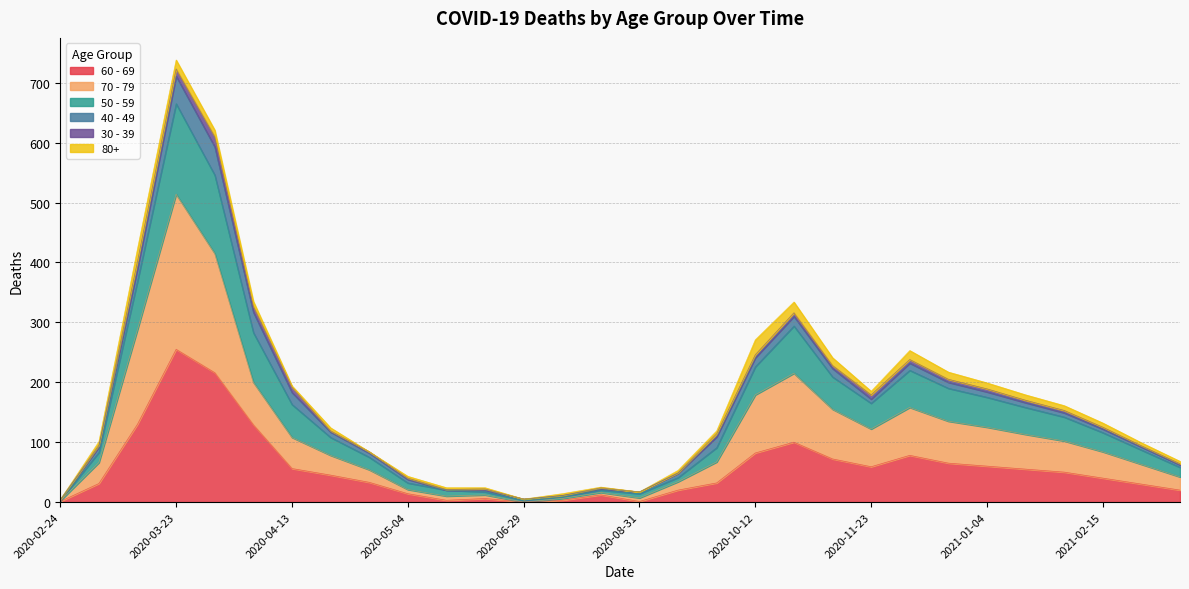

At which category is the sum across all series the highest?

2020-03-23